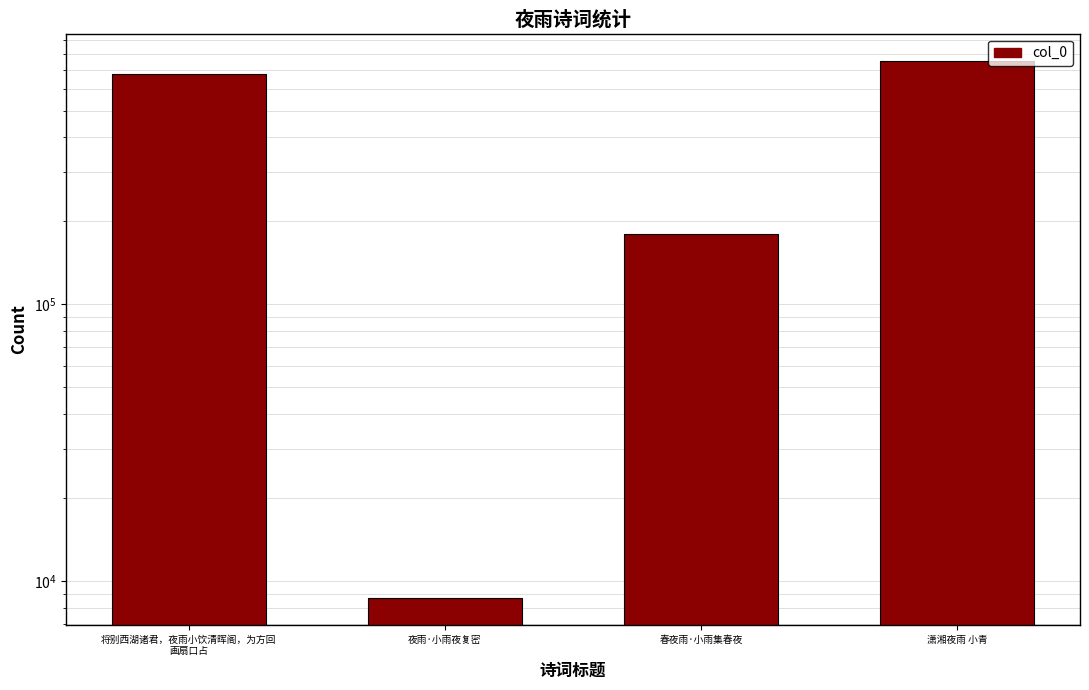

True or false: the data shows 677221 at 将别西湖诸君，夜雨小饮清晖阁，为方回
画扇口占.

True